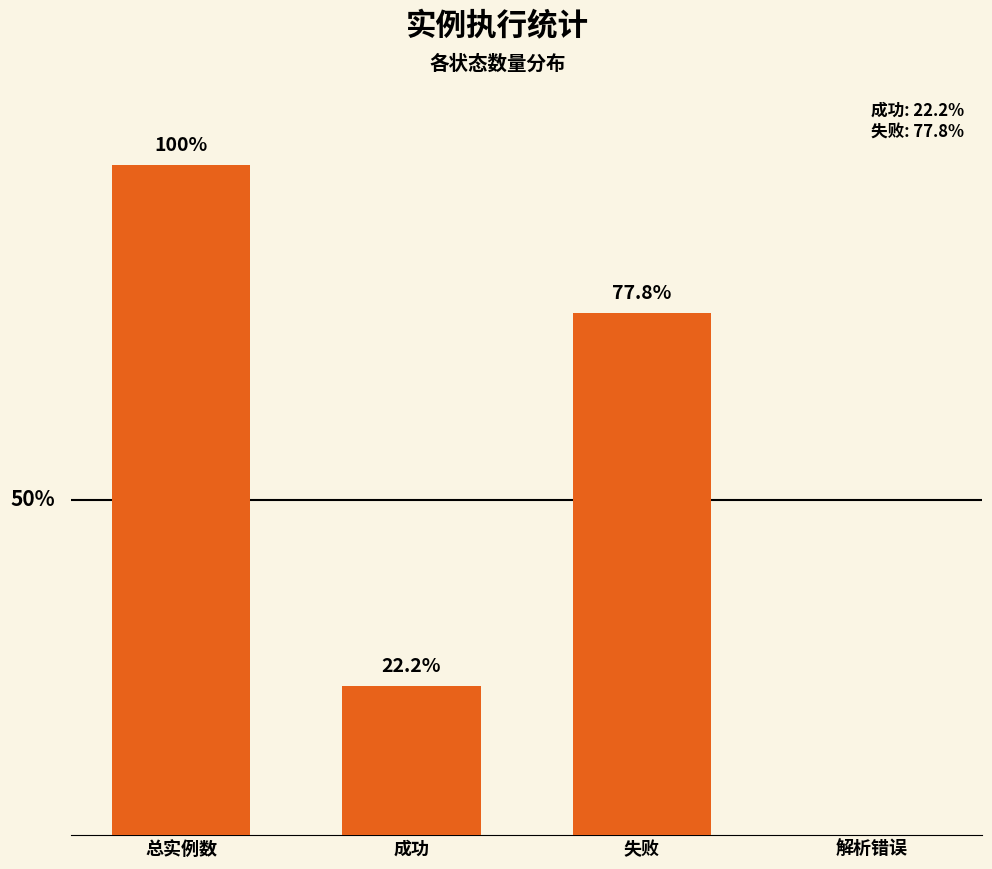

Which category has the lowest value across all series?

解析错误